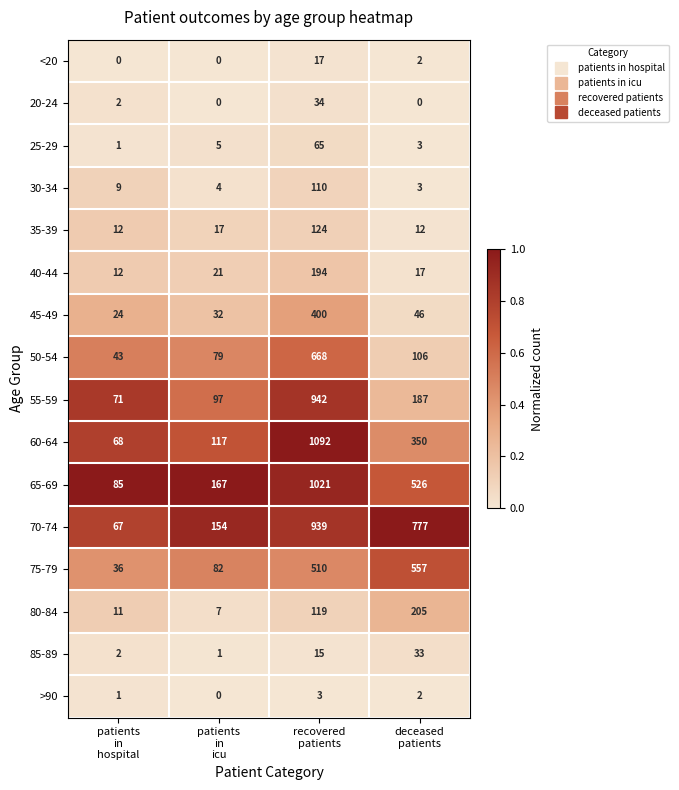

Which series has the largest range (max minus min)?

60-64